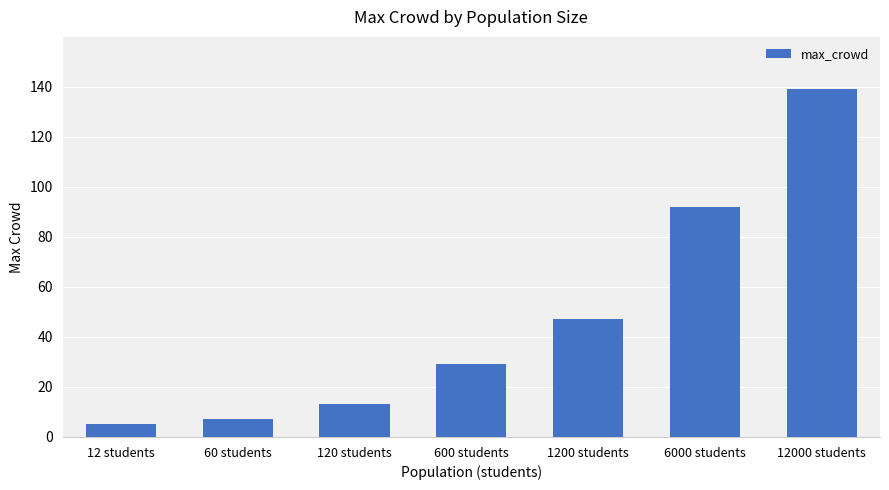

The value at 1200 students is 47. True or false?

True